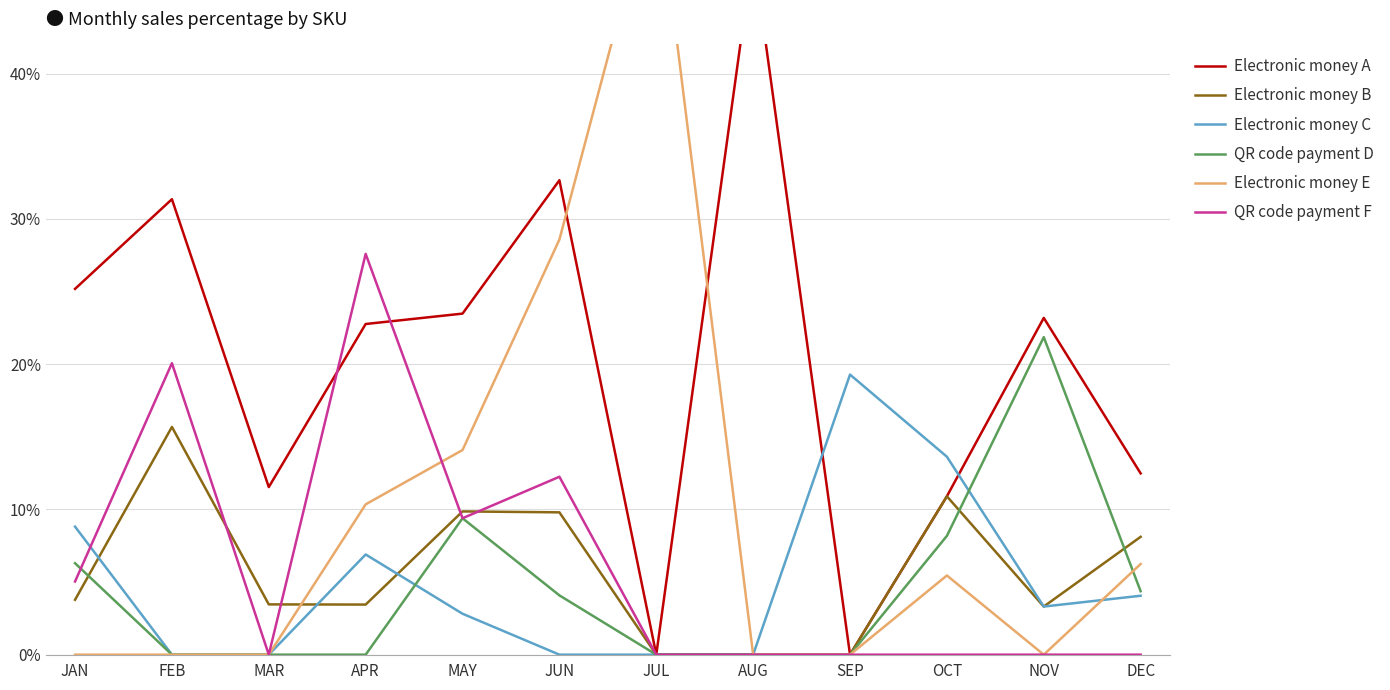

List the series in order of their peak value, lowest first.

Electronic money B, Electronic money C, QR code payment D, QR code payment F, Electronic money A, Electronic money E